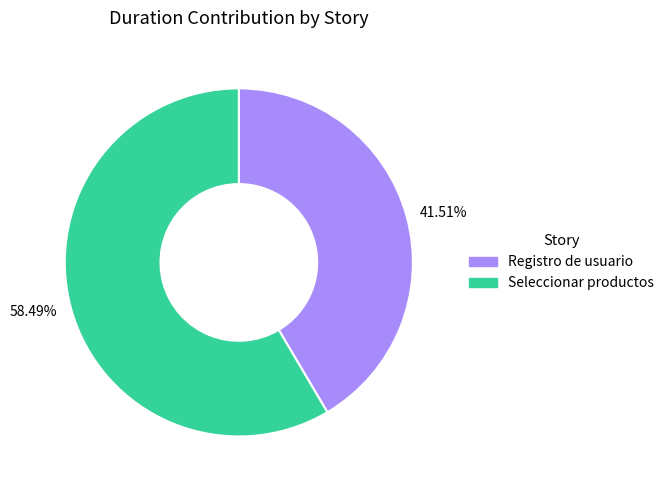

Rank the categories by value from highest to lowest.

58.49%, 41.51%